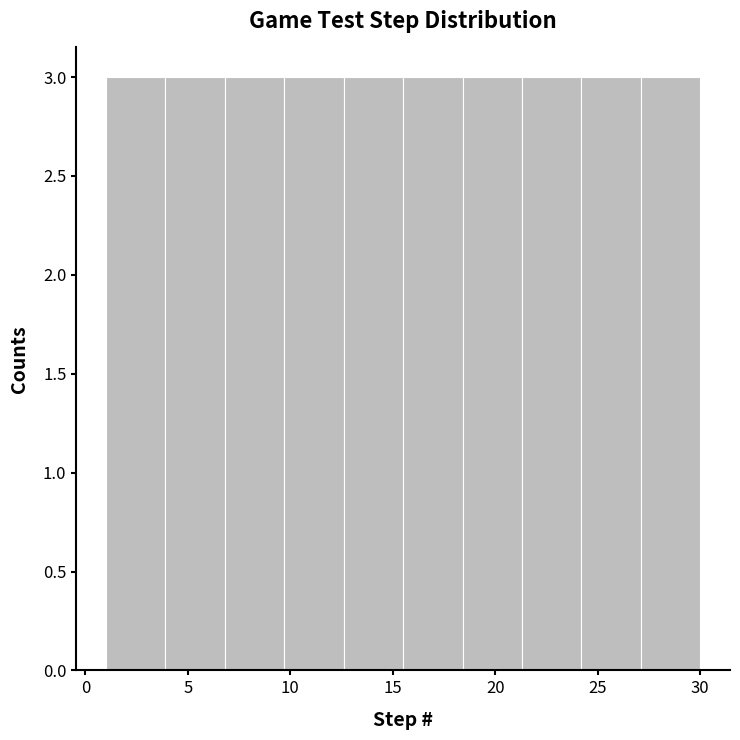

Reading left to right, list every bar in this chart as the range it spans on the x-axis followed by its height. Neither the bar edges nor the heights are printed on the chart, so give them approximately, as read against the axes.

1.0 to 3.9: 3
3.9 to 6.8: 3
6.8 to 9.7: 3
9.7 to 12.6: 3
12.6 to 15.5: 3
15.5 to 18.4: 3
18.4 to 21.3: 3
21.3 to 24.2: 3
24.2 to 27.1: 3
27.1 to 30.0: 3